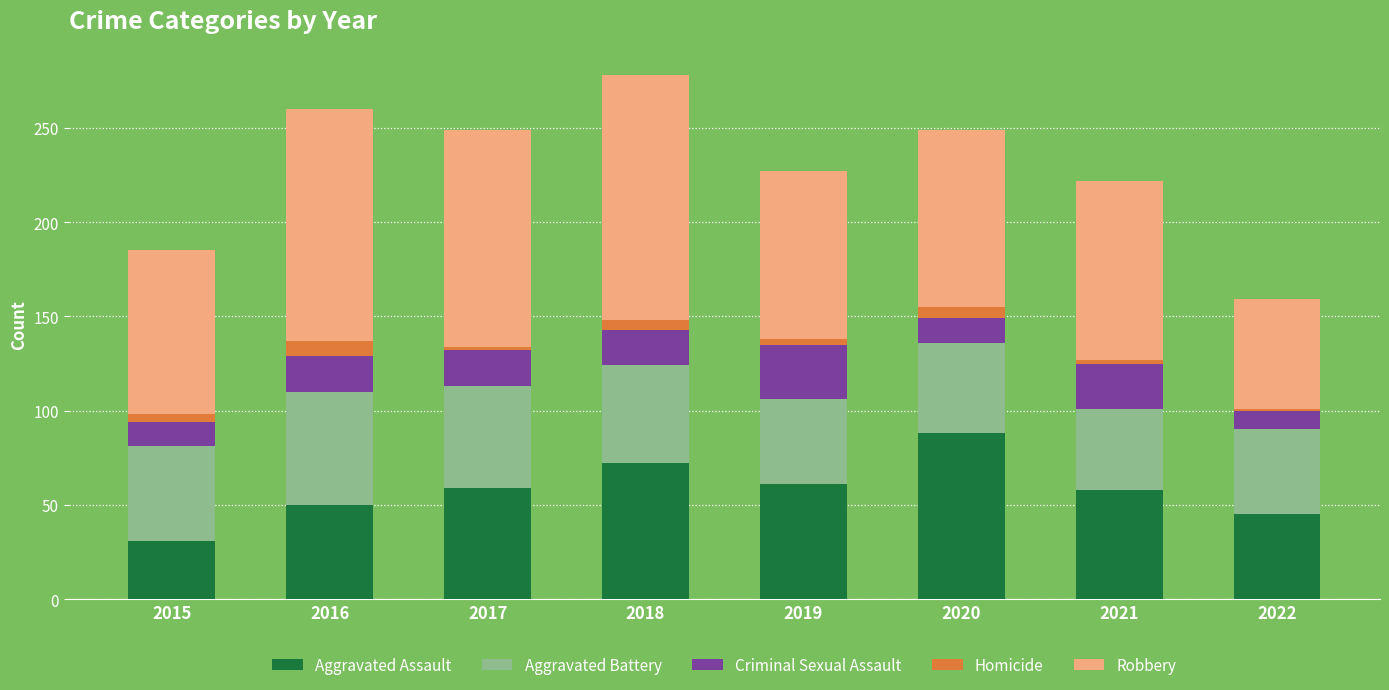

Are the bars horizontal?

No